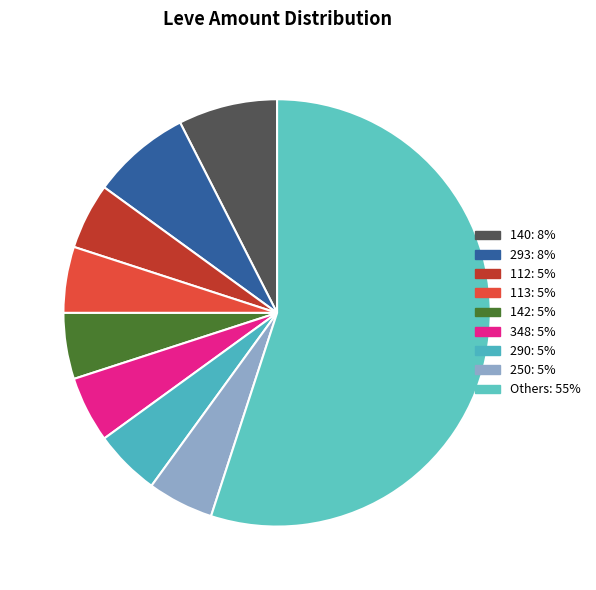

Count the number of slices in the pie.

9